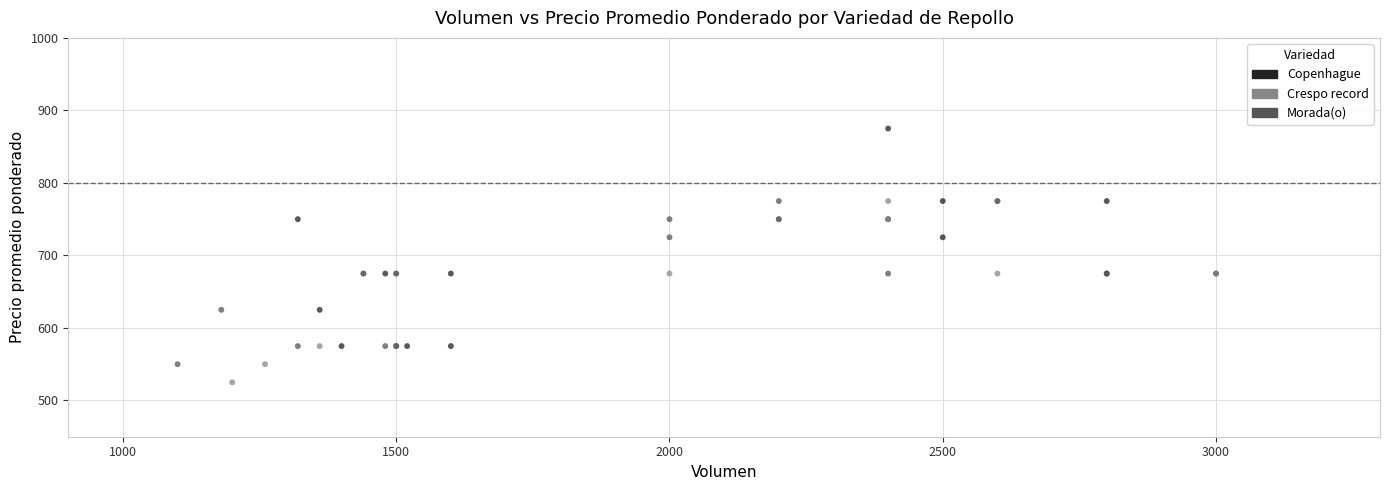

Which series has the largest Y range (max minus min)?

Copenhague